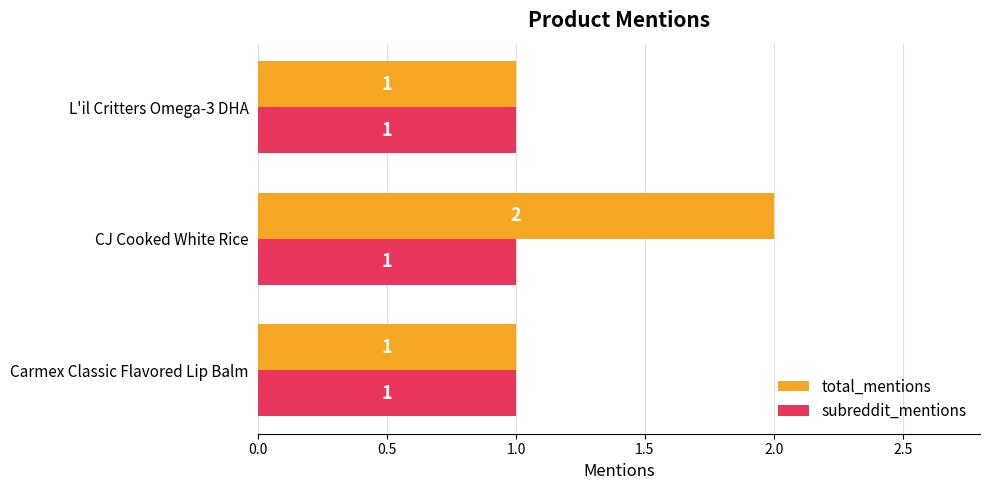

The total_mentions series shows 2 at CJ Cooked White Rice. True or false?

True